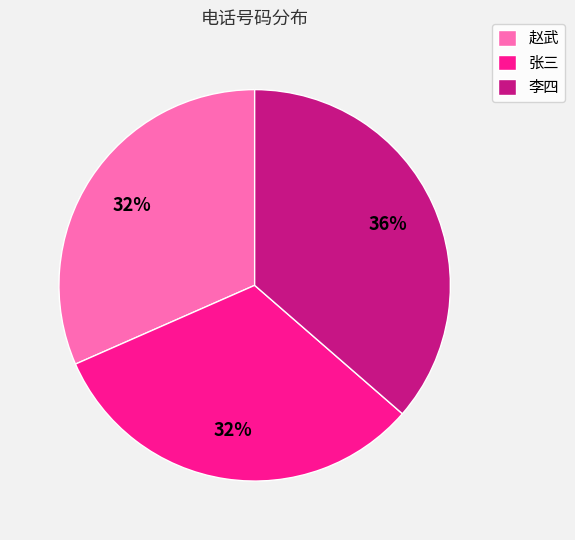

What percentage is the 赵武 slice, to the nearest percent?

32%